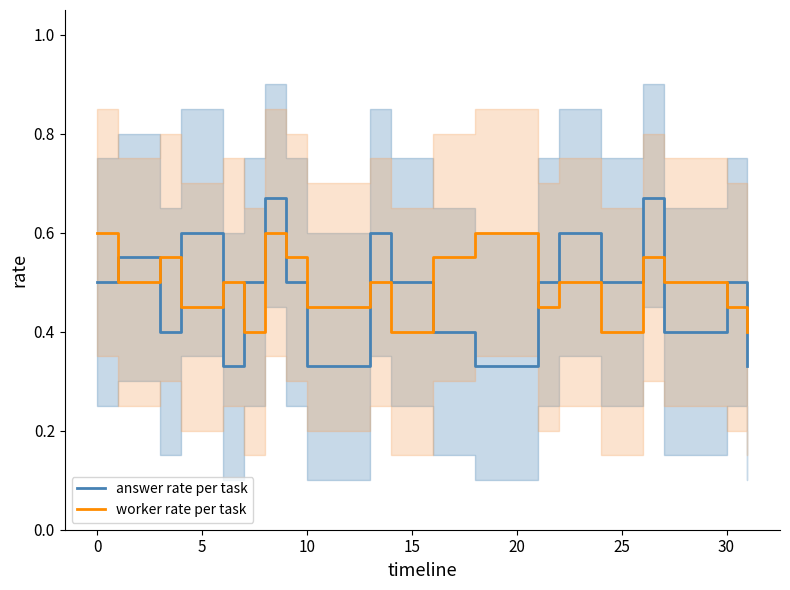

How many intersections are there between answer rate per task and worker rate per task?

12